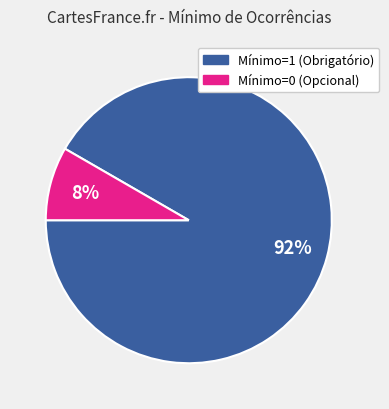

Is there a majority slice in this chart?

Yes